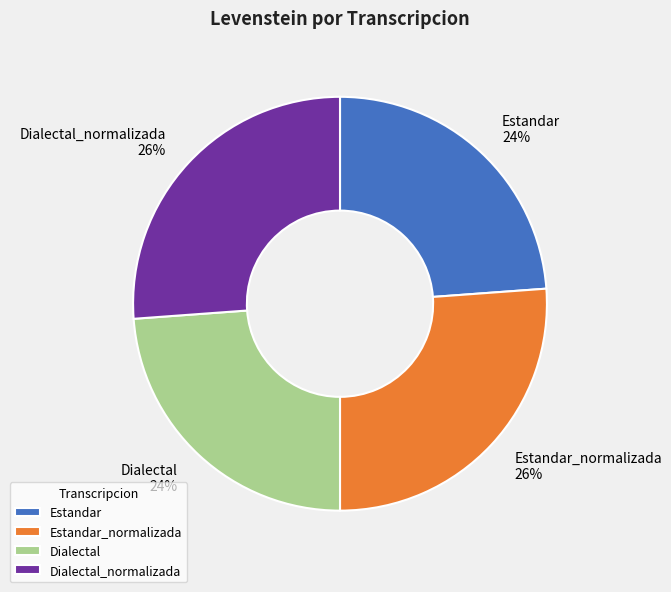

To the nearest percent, what portion does Dialectal_normalizada represent?

26%